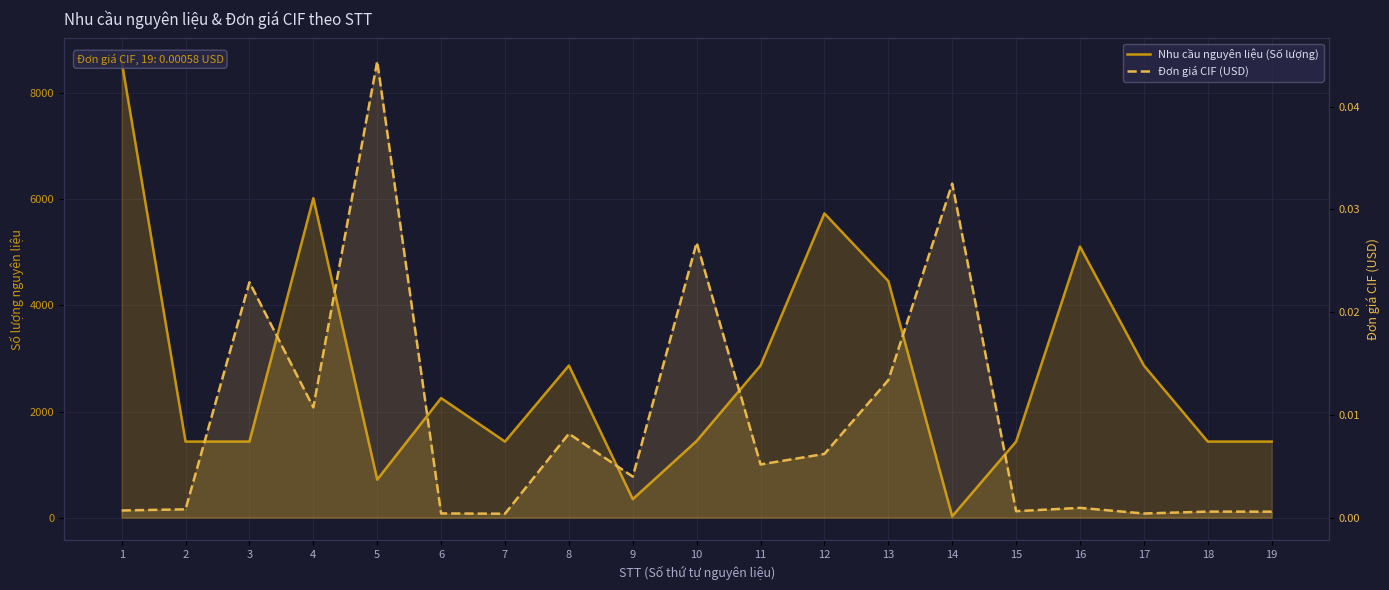

What is the value of the Nhu cầu nguyên liệu (Số lượng) point at the 9th from the left?

348.0